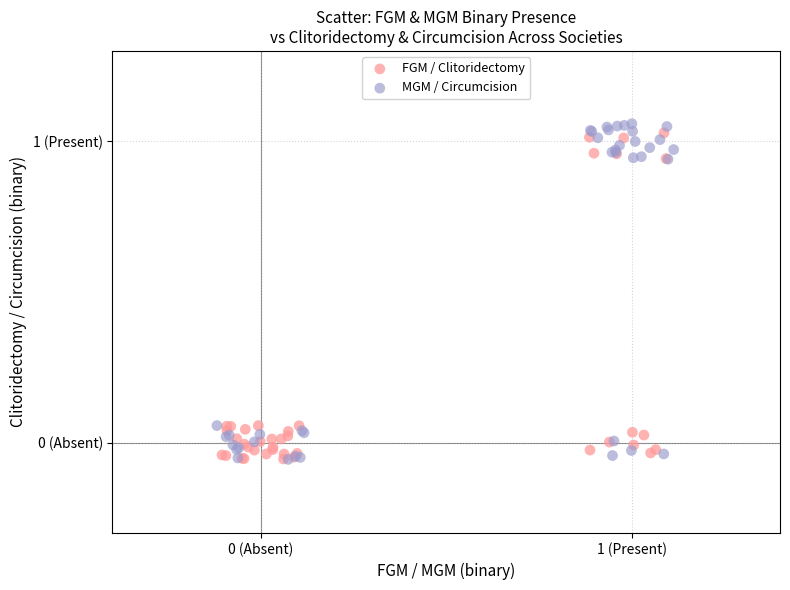

Which series contains the highest Y value?

MGM / Circumcision